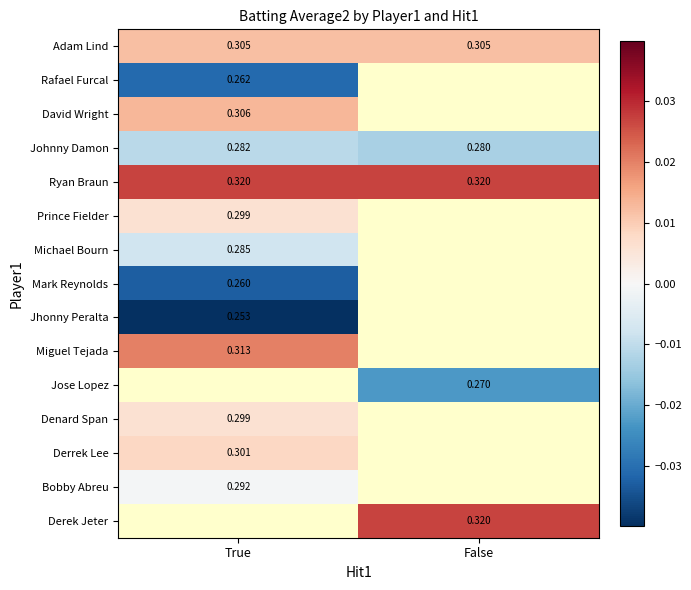

Between True and False, which is larger?

True